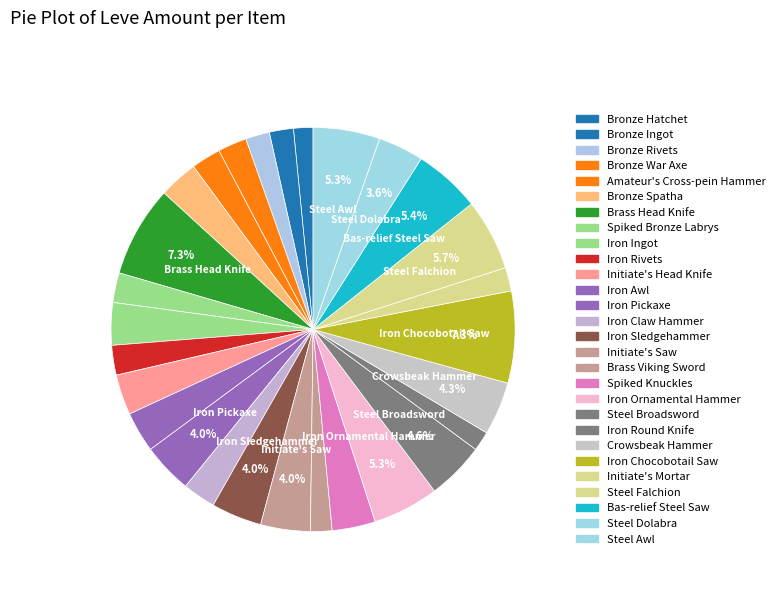

Count the number of slices in the pie.

28